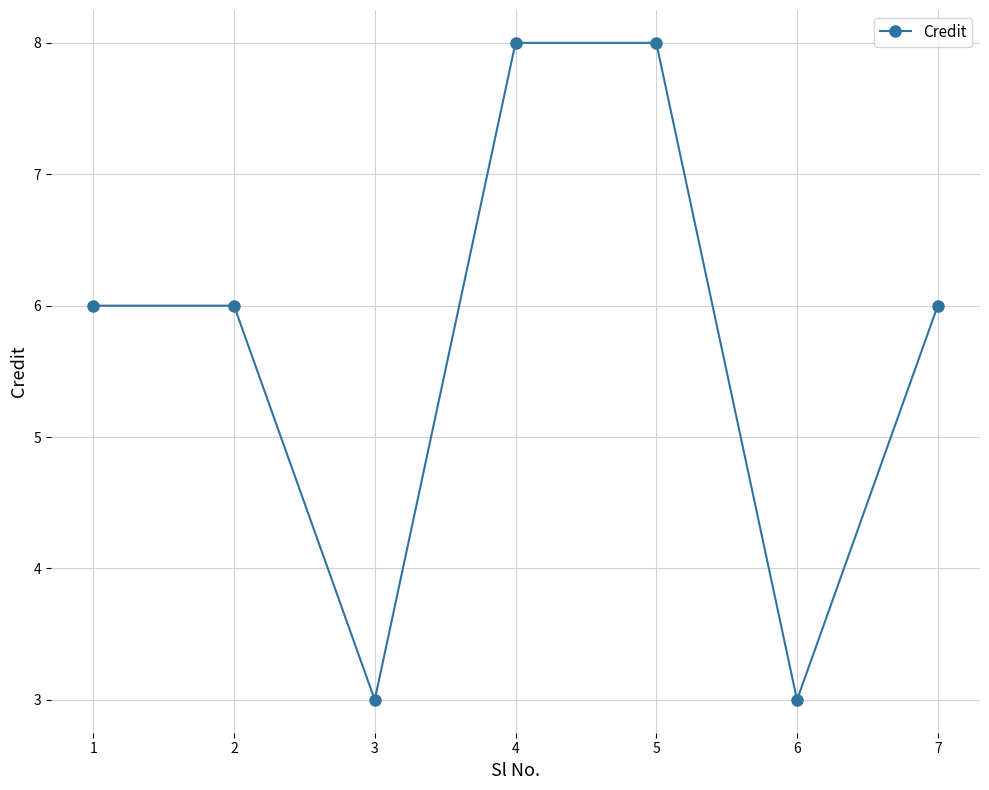

Reading right to left, extract all data points from this chart.

7=6	6=3	5=8	4=8	3=3	2=6	1=6